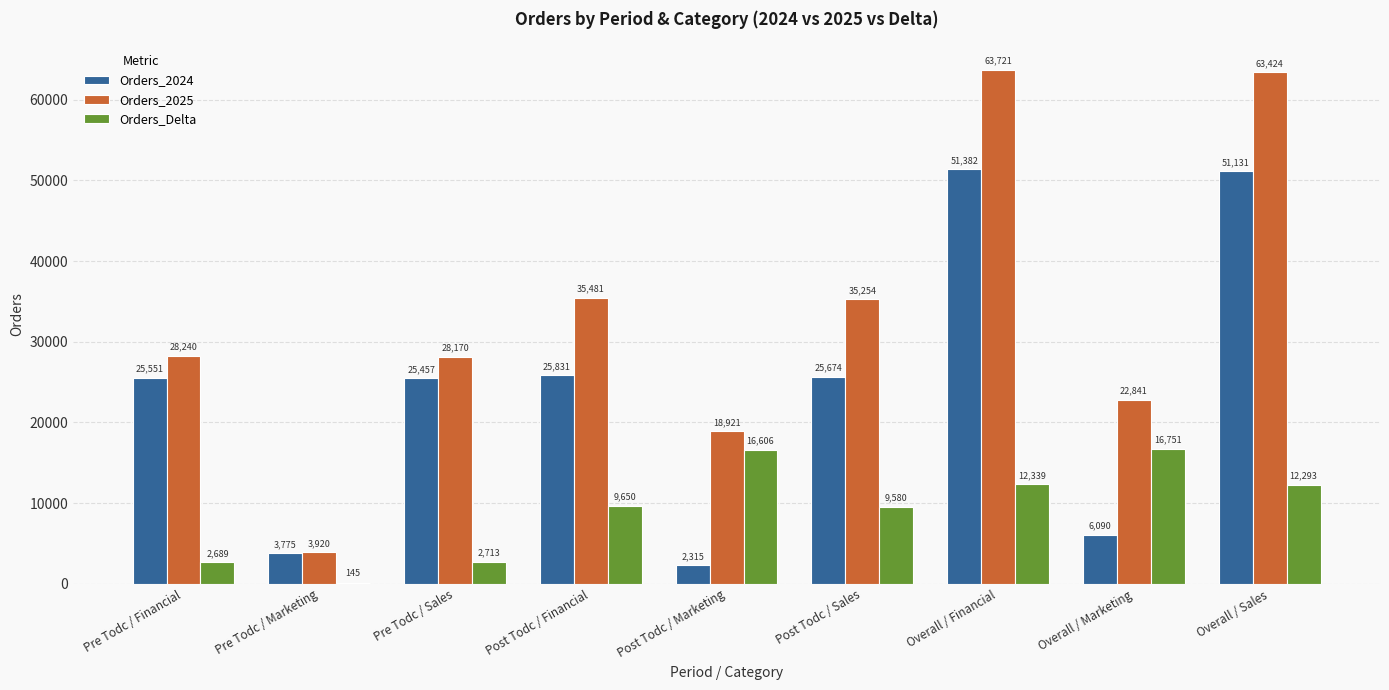

Which label corresponds to the largest value in the chart?

Overall / Financial